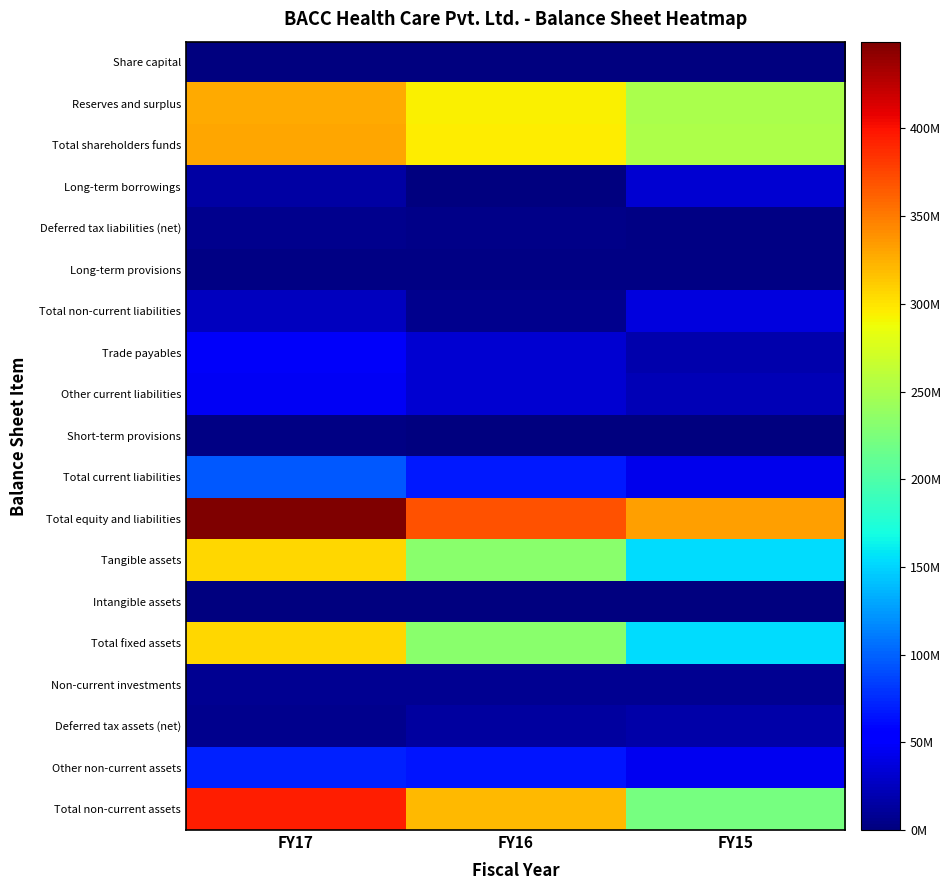

What is the greatest value displayed?

449490000